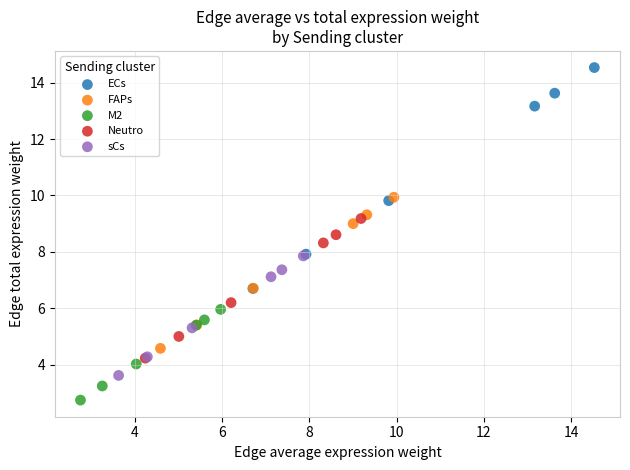

Which series has the largest Y range (max minus min)?

ECs